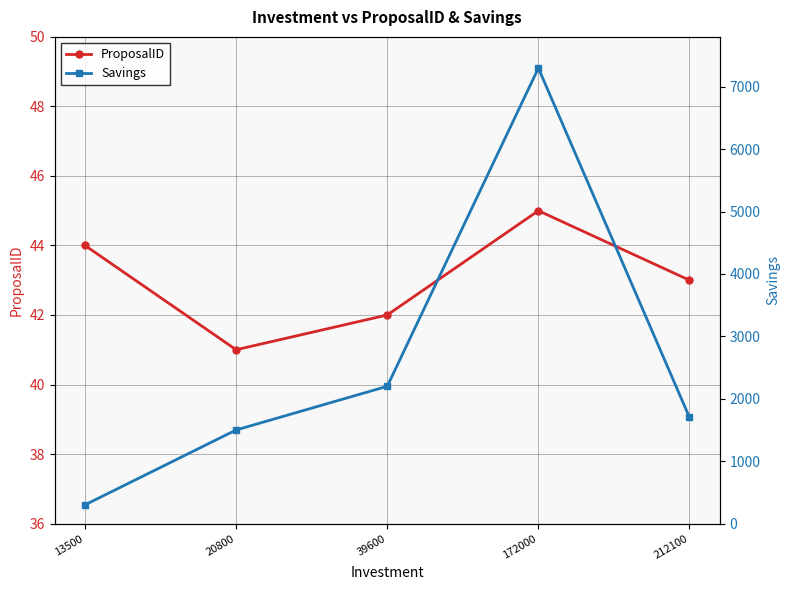

Where does the Savings series first go above 1700?

39600